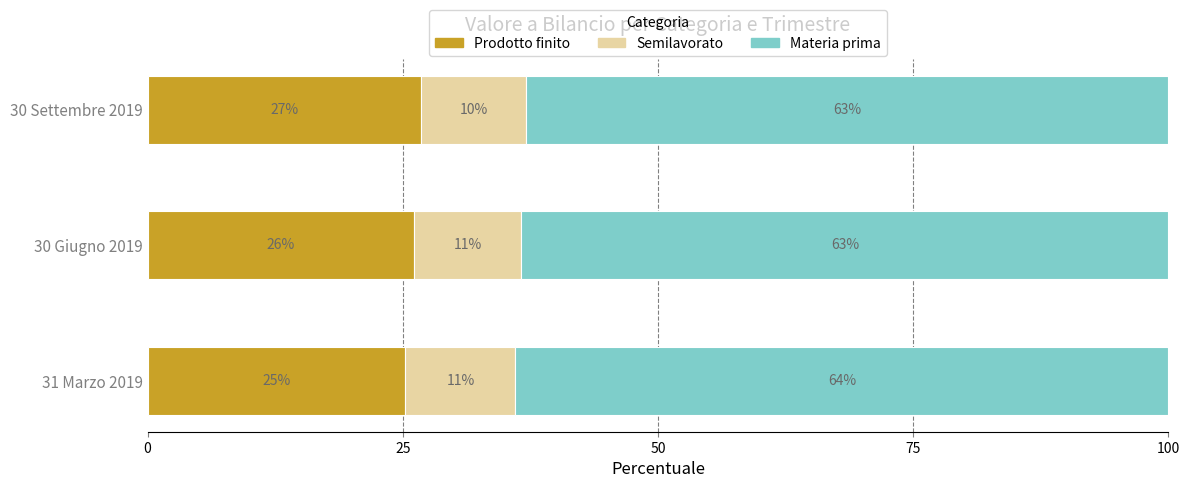

What are all the series names shown in the legend?

Prodotto finito, Semilavorato, Materia prima